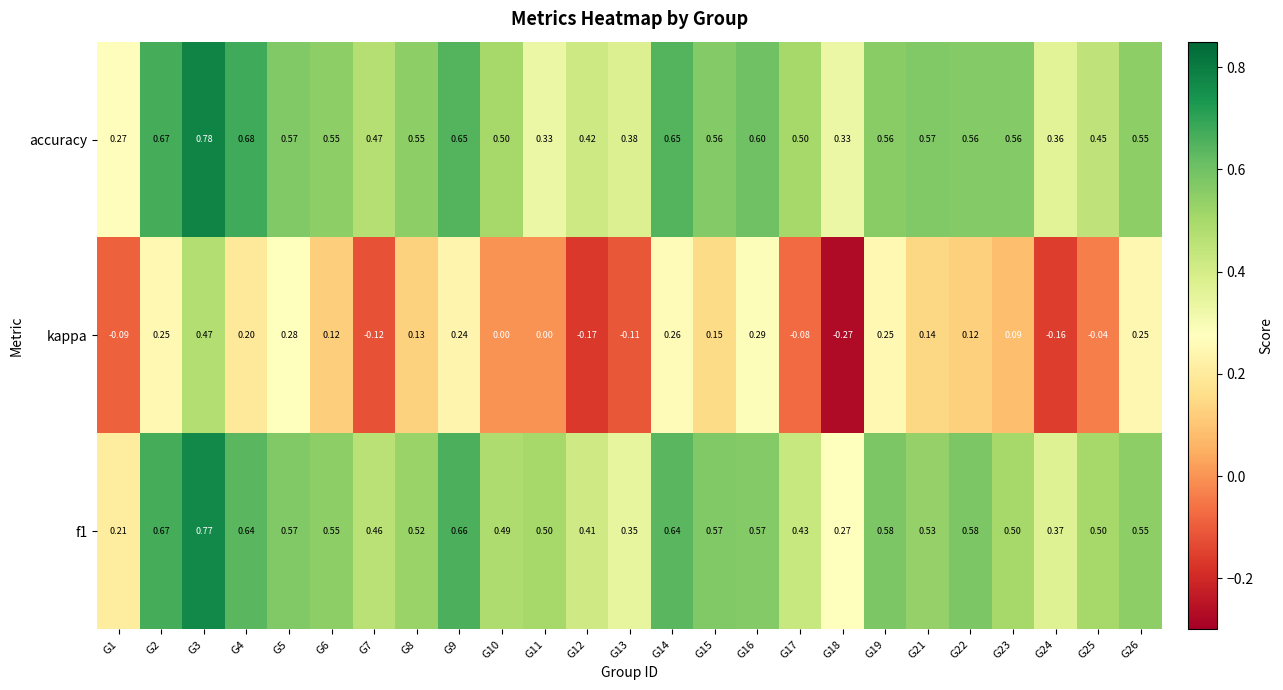

At G24, list the series in order from largest to smallest.

f1, accuracy, kappa